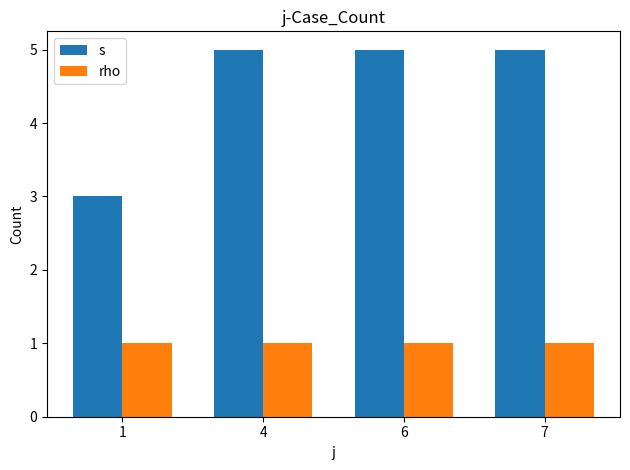

The value of s at 4 is 5. True or false?

True